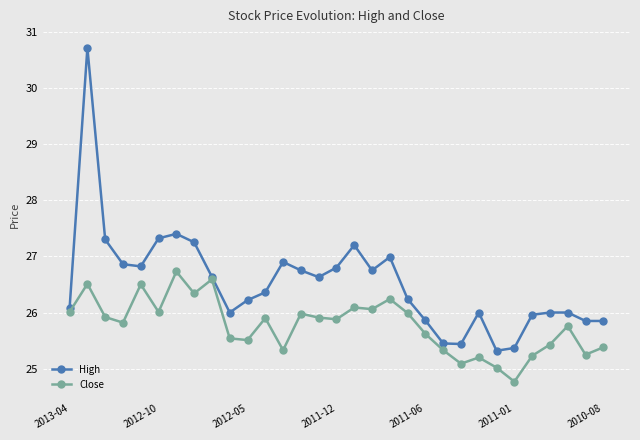

True or false: High has more than 1 interior local peaks.

True